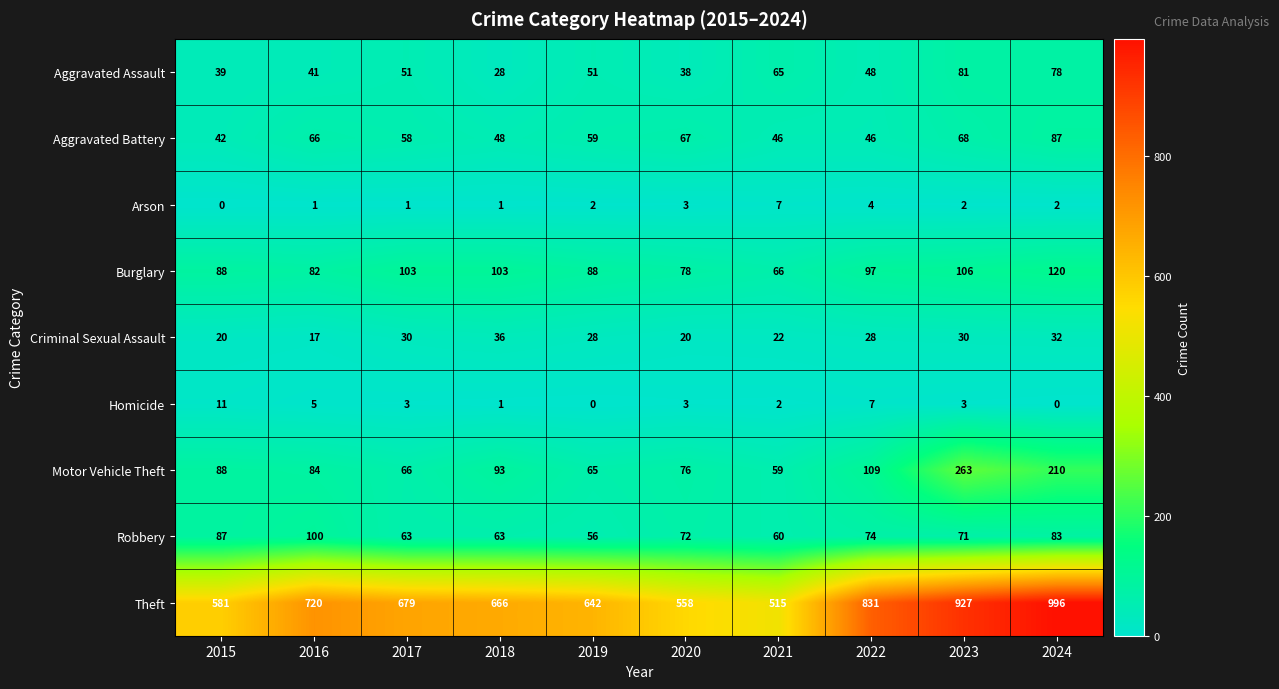

What is the average value of the Homicide series?

4